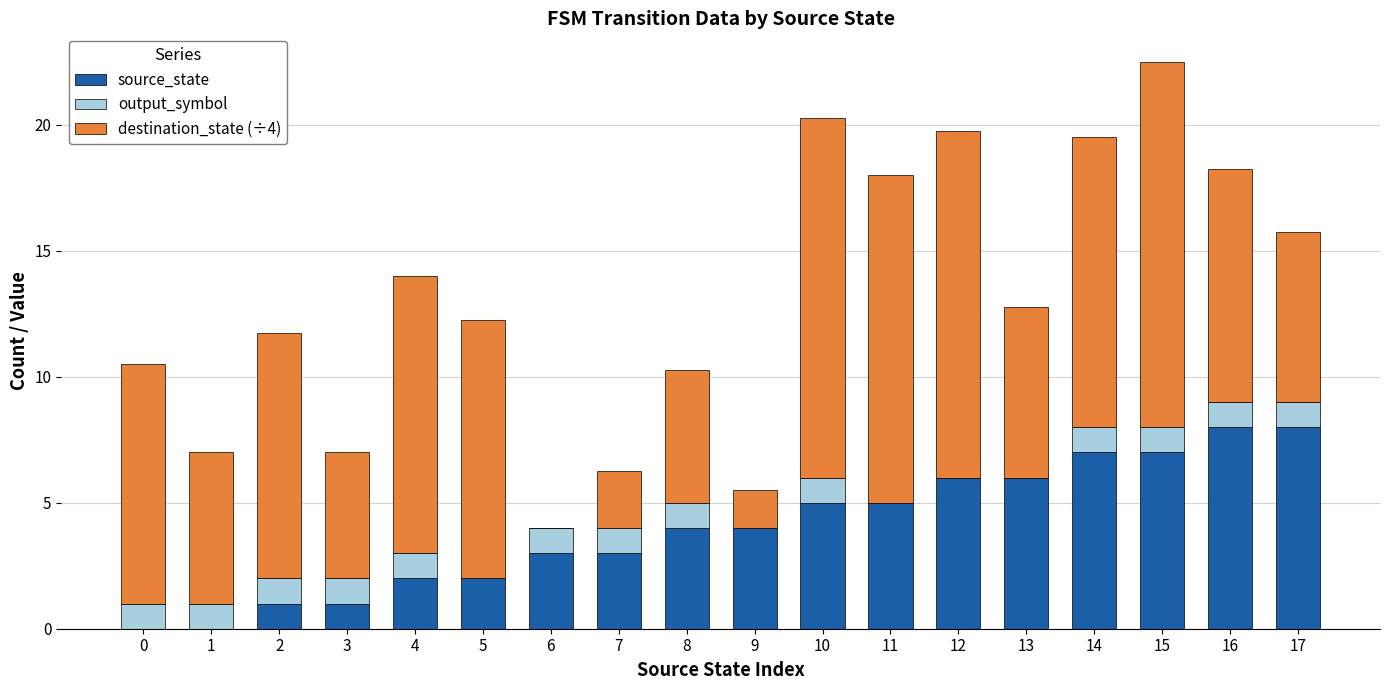

The source_state series shows 1.0 at 2. True or false?

True